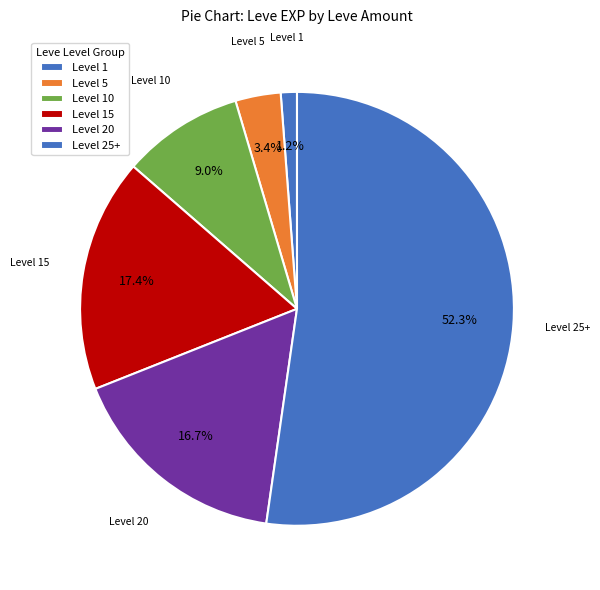

How many segments does this pie chart have?

6